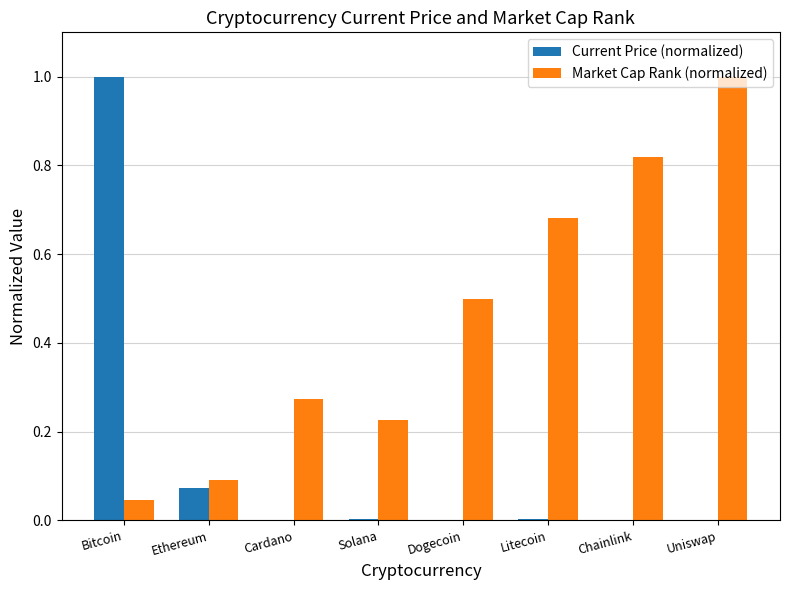

The value of Current Price (normalized) at Bitcoin is 1.0. True or false?

True